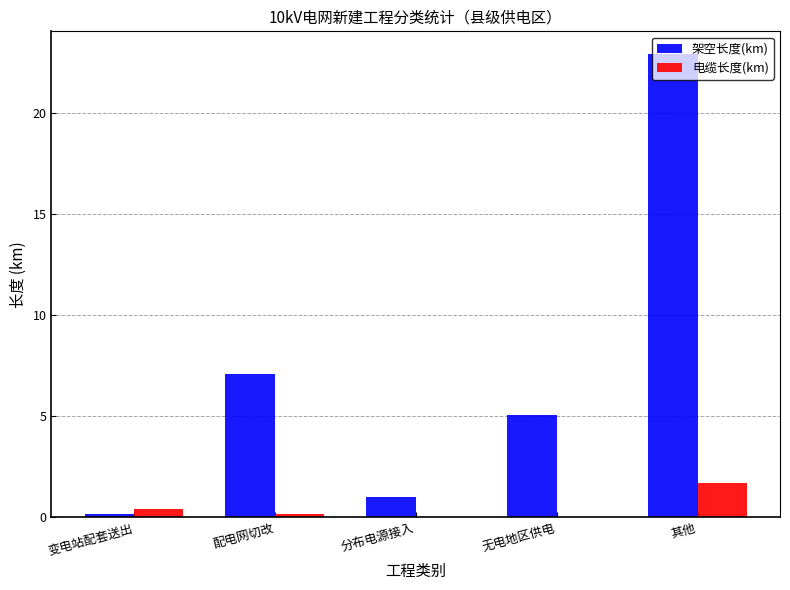

What is the difference between the 架空长度(km) values at 变电站配套送出 and 分布电源接入?

0.8